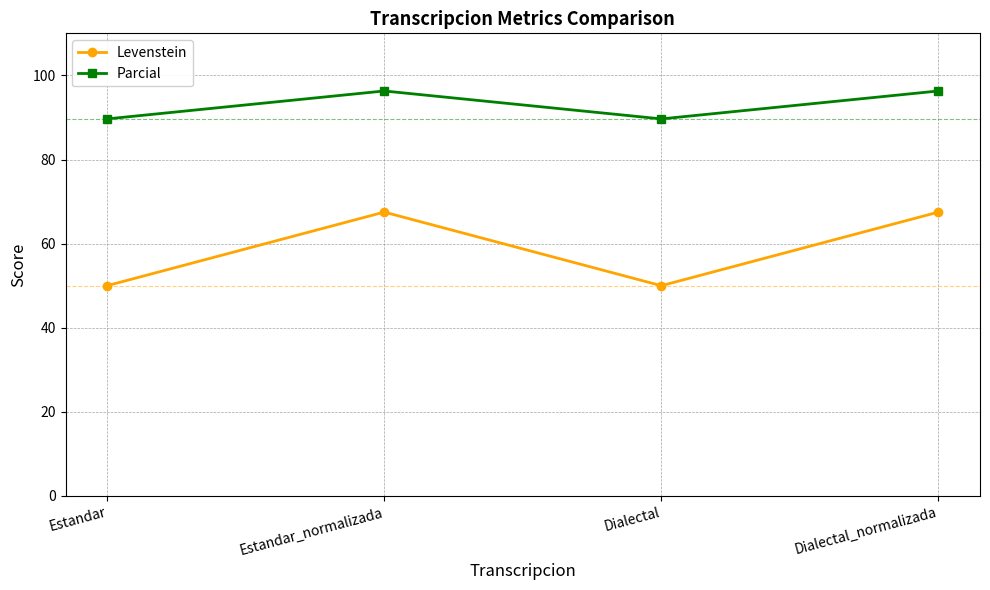

What is the average value of the Levenstein series?

58.8